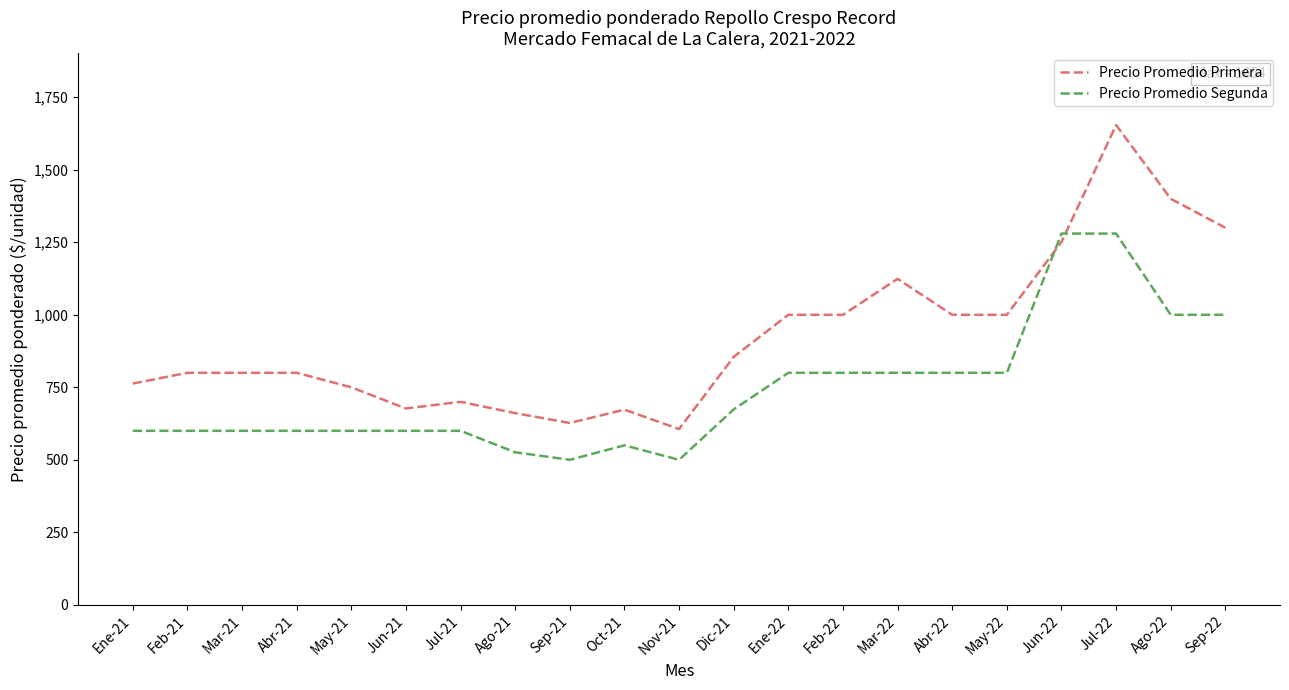

How many lines are shown in the chart?

2